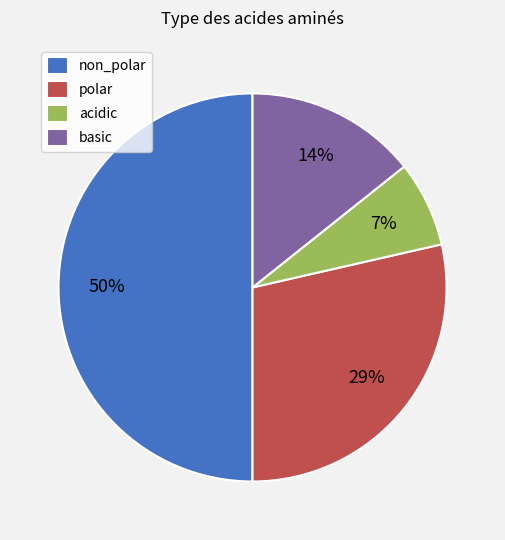

What percentage is the non_polar slice, to the nearest percent?

50%